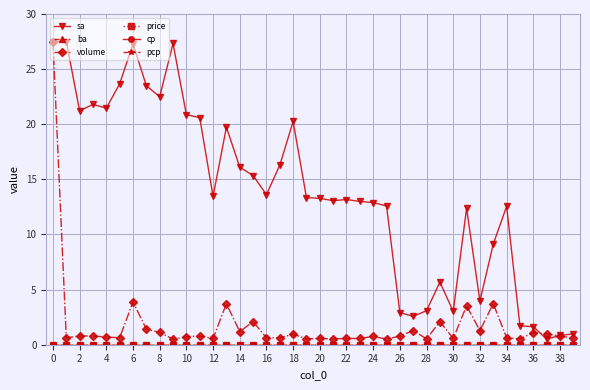

Does the chart have visible grid lines?

Yes